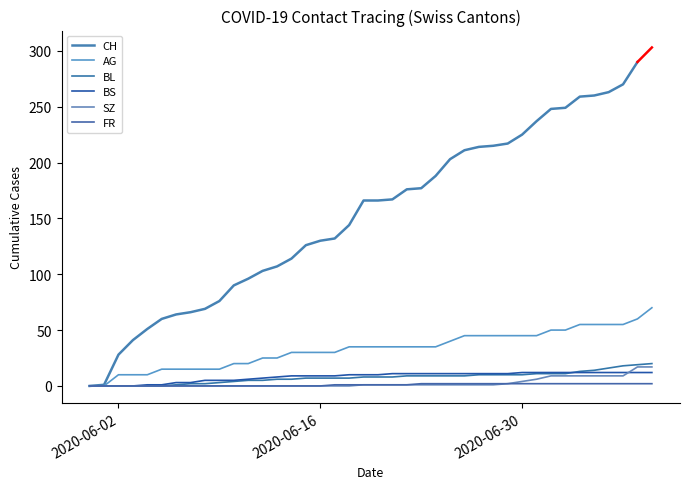

How many intersections are there between BL and BS?

1